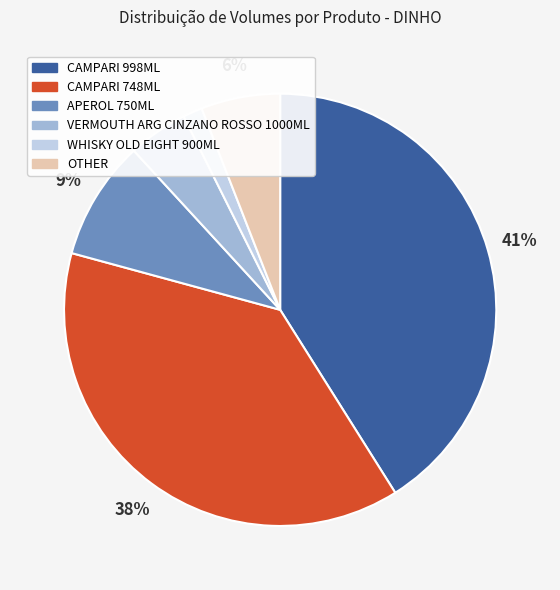

To the nearest percent, what is the combined percentage of VERMOUTH ARG CINZANO ROSSO 1000ML and APEROL 750ML?

13%